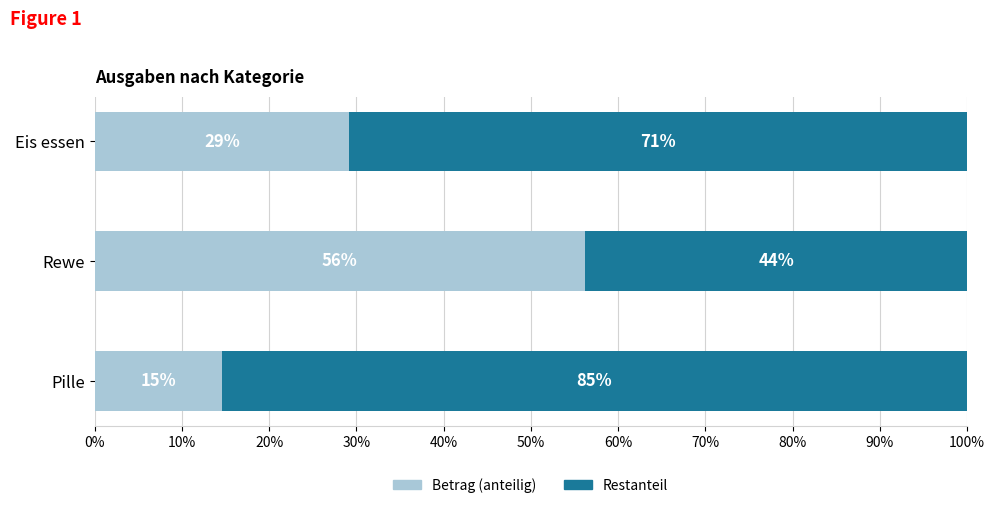

What is the maximum value for Betrag (anteilig)?

56.2